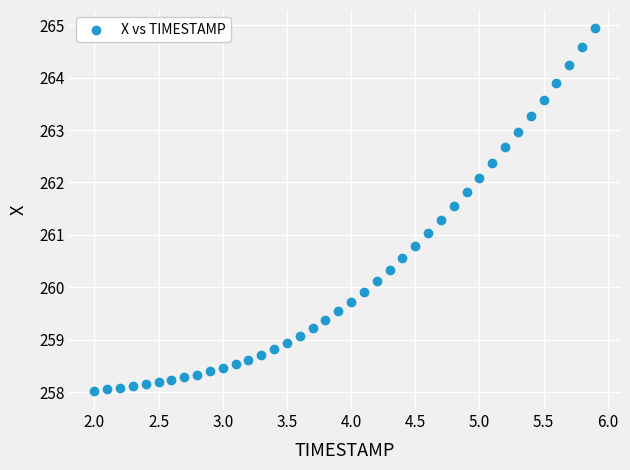

What is the range of Y values (max minus min)?

6.9